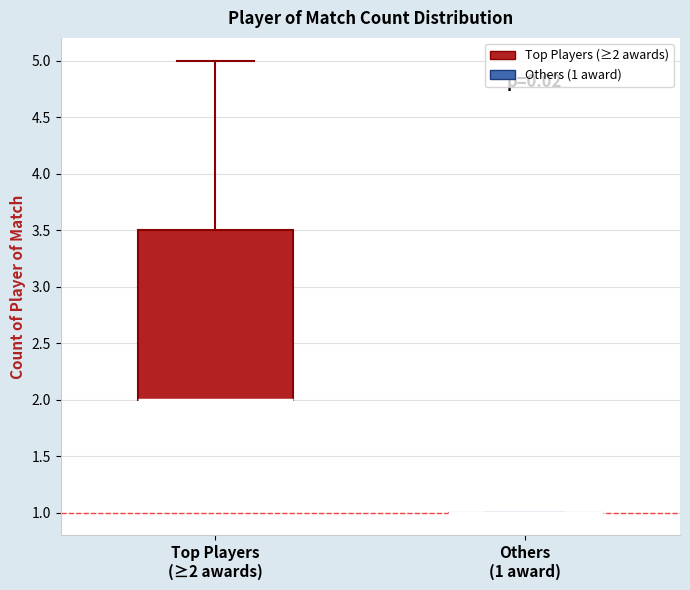

Reading left to right, transcribe this box plot: for each box, give where its median line is, the range the box spans, and where its two whiskers end, as read against the y-axis. The values are not printed on the chart, so give them approximately, as read against the axis.

Top Players (≥2 awards): median 2.0 (drawn on the box's lower edge), box 2.0 to 3.5, whiskers 2.0 to 5.0
Others (1 award): box collapsed to a line at 1.0, whiskers 1.0 to 1.0